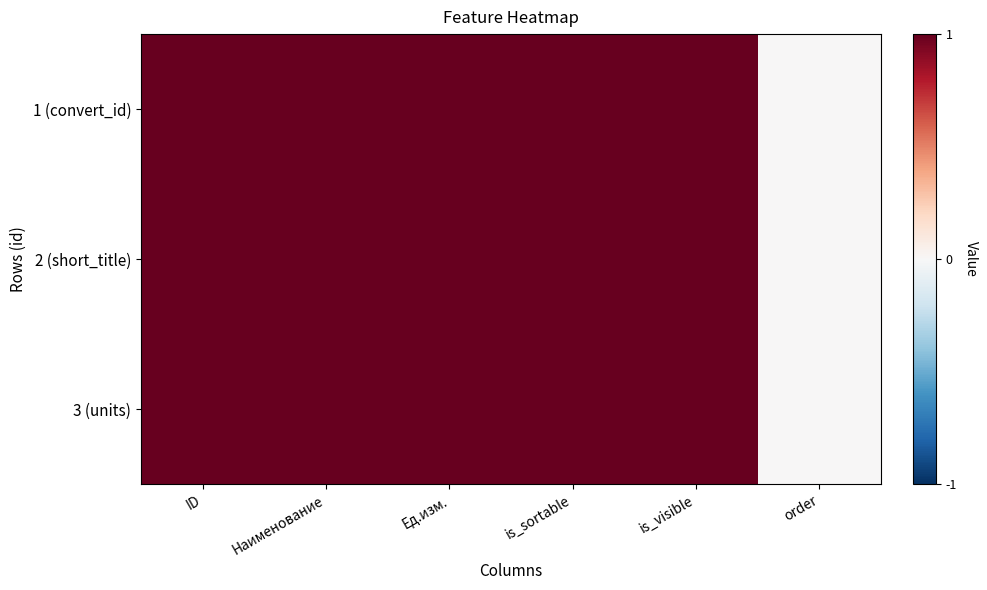

At order, list the series in order from largest to smallest.

1 (convert_id), 2 (short_title), 3 (units)